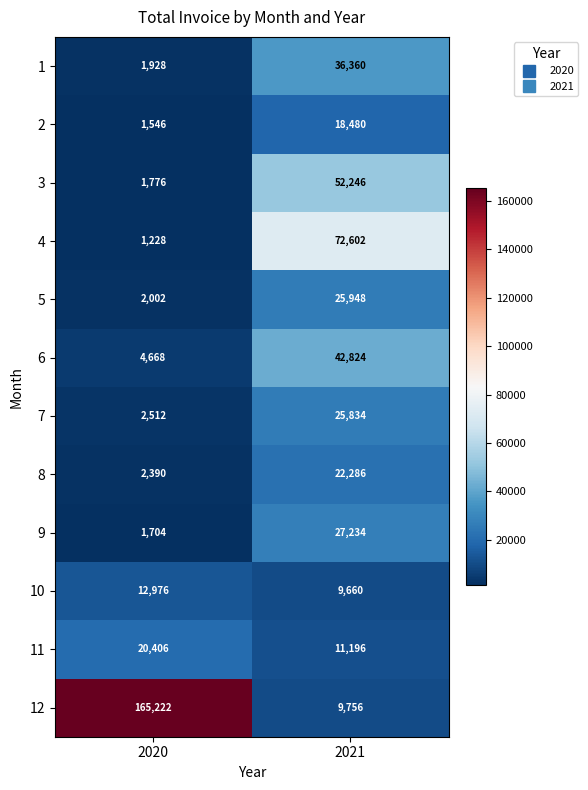

Which label corresponds to the largest value in the chart?

2020